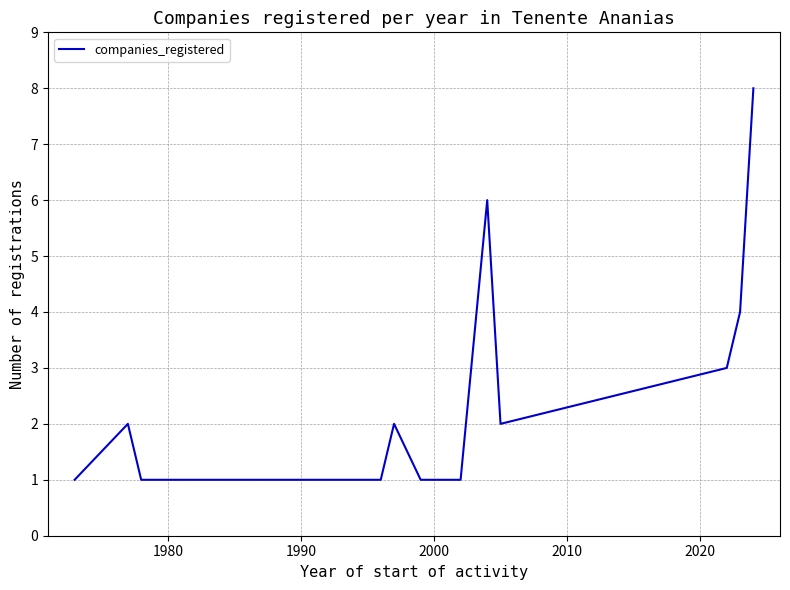

What is the maximum value shown in the chart?

8